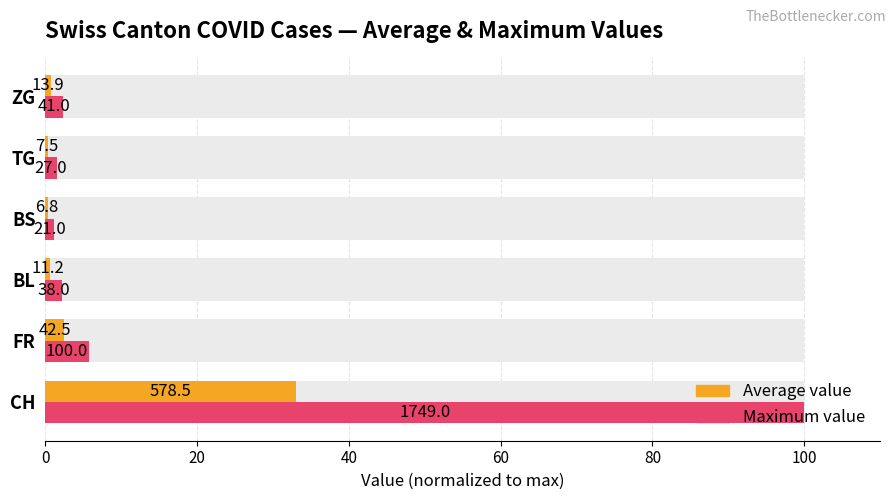

What is the difference between the highest and lowest values at BS?

0.8